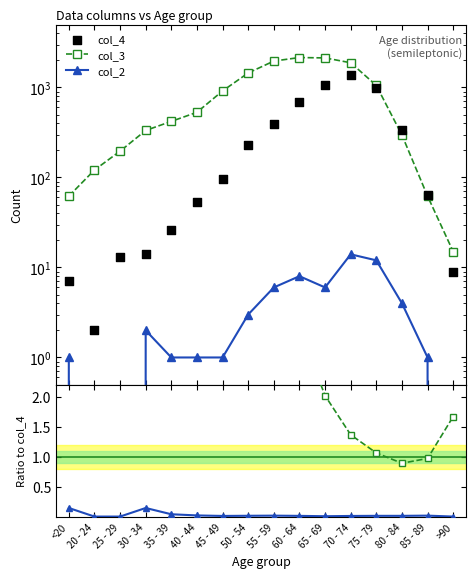

Is the value of col_3 at 30 - 34 greater than the value of col_2 at 70 - 74?

Yes